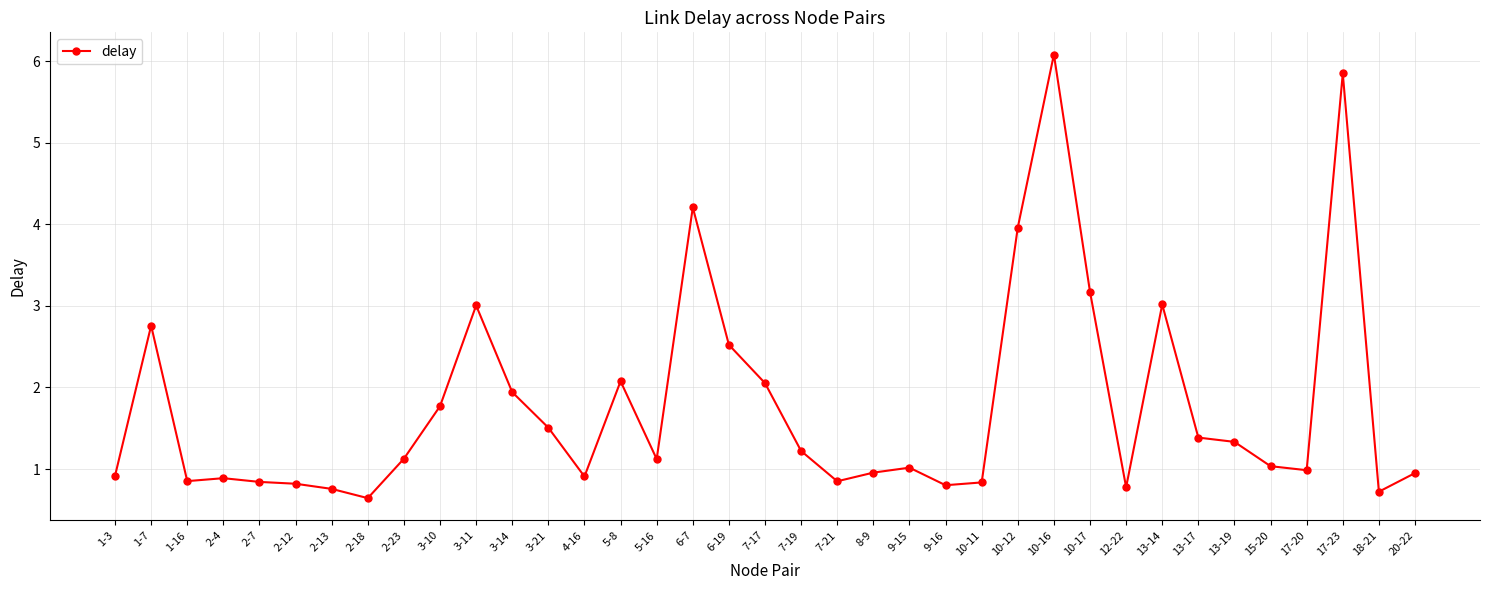

Approximately how many times larger is the value at 2-23 compared to 9-15?

1.1